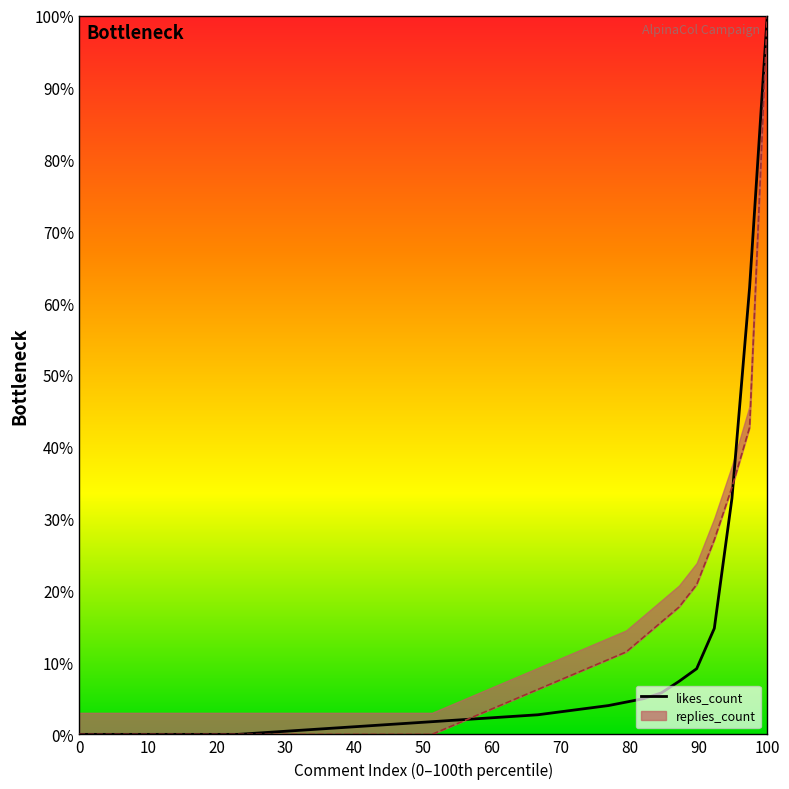

Count the number of data series in this chart.

1